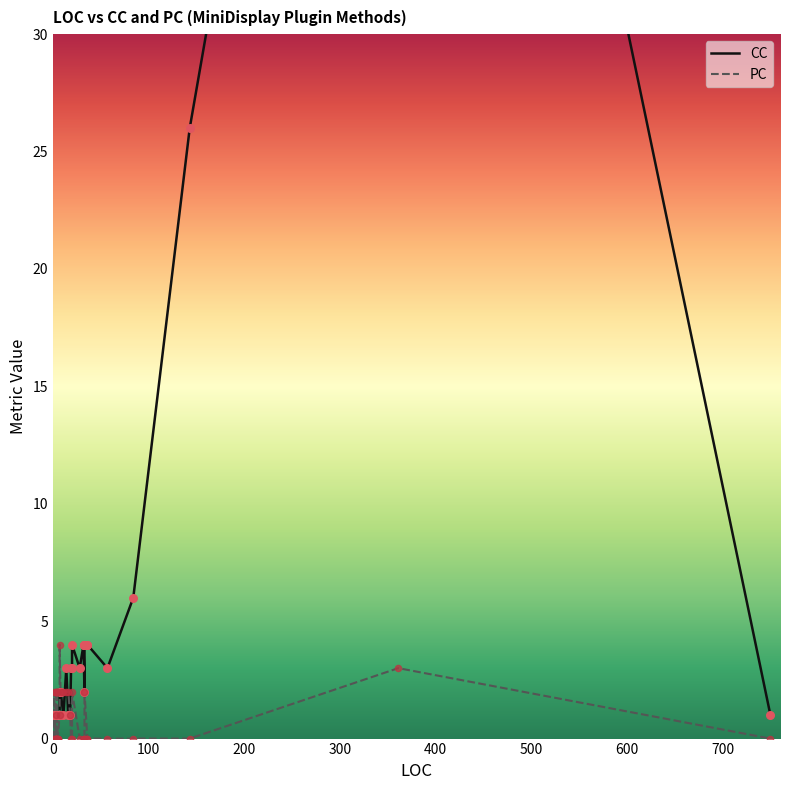

What are all the series names shown in the legend?

CC, PC